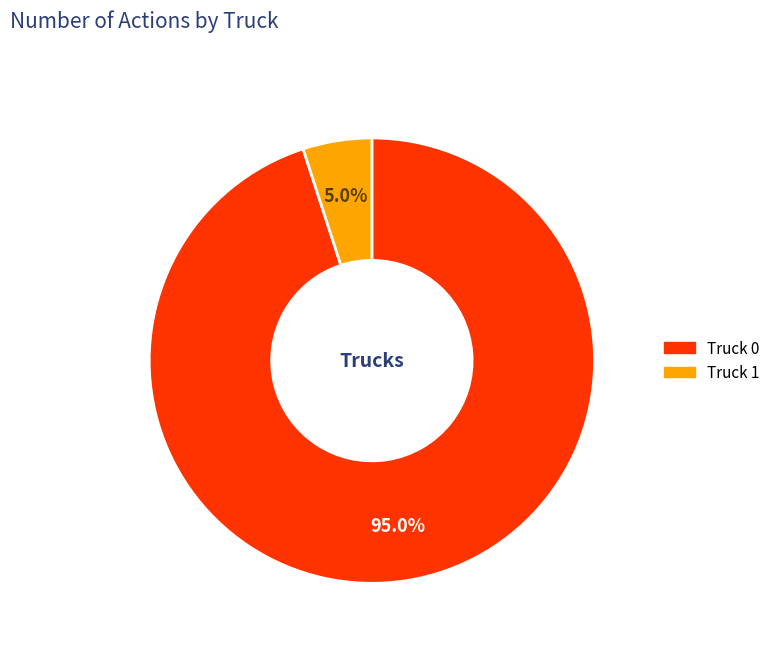

Count the number of slices in the pie.

2